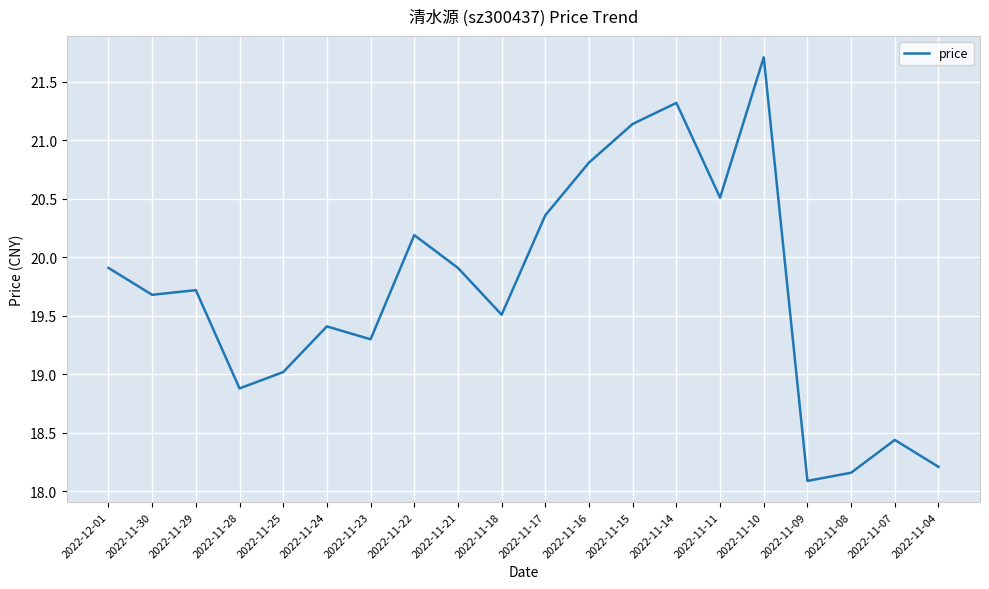

What position from the right is 2022-11-14?

7